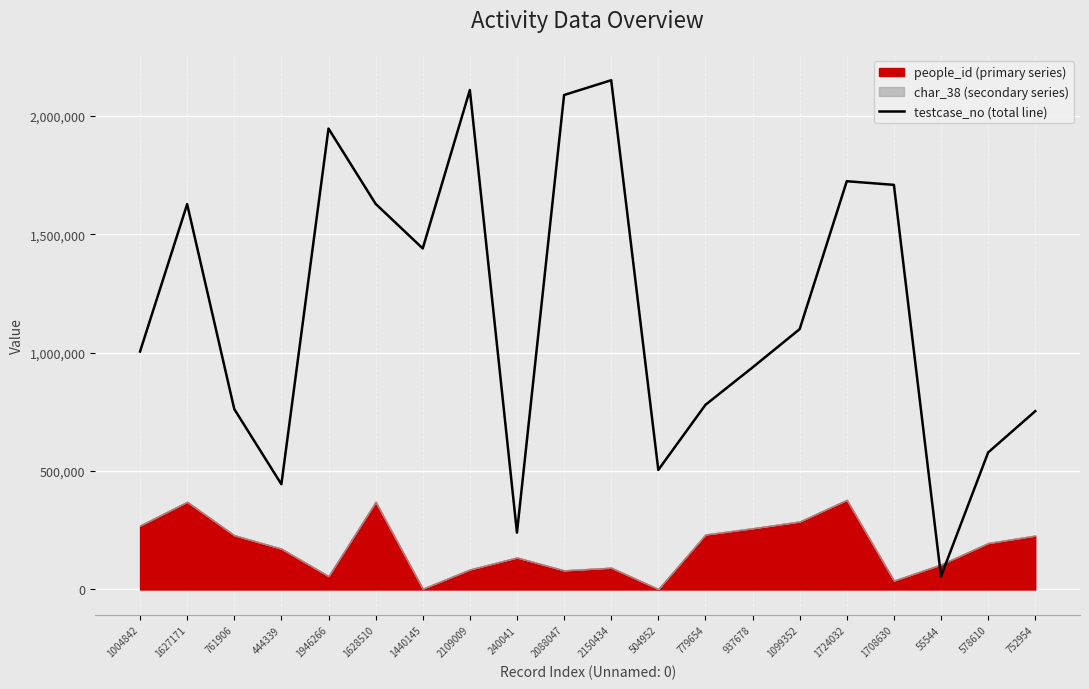

What is the change in value from 1628510 to 937678?

-690832